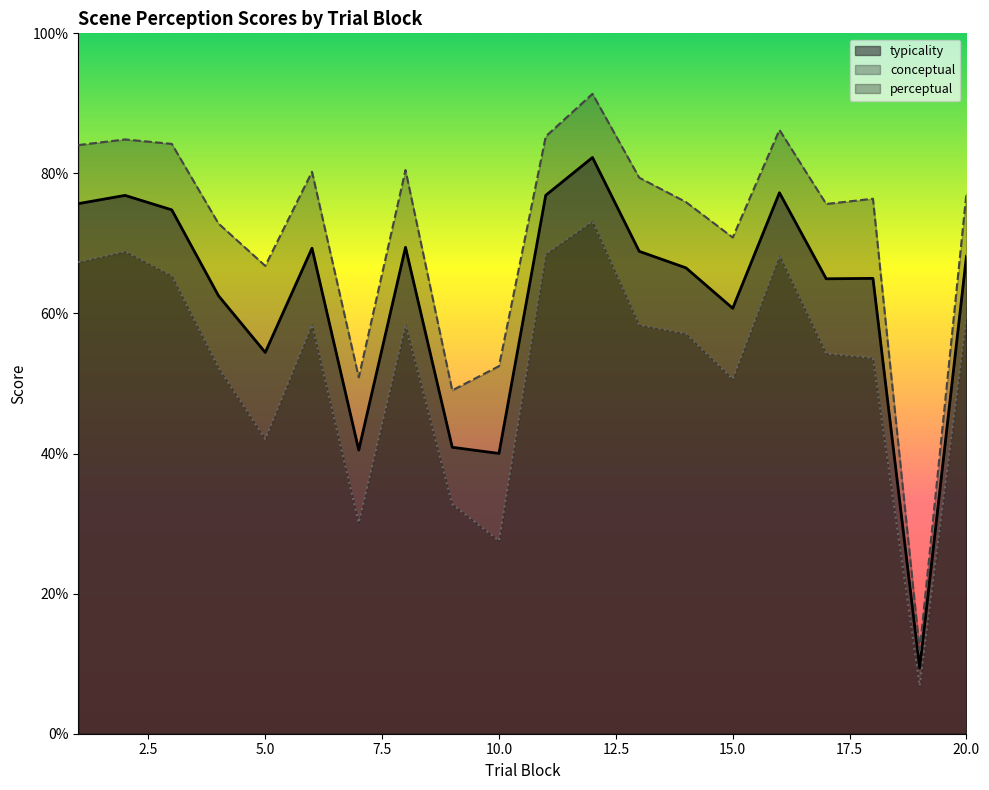

How many series are shown in this chart?

3